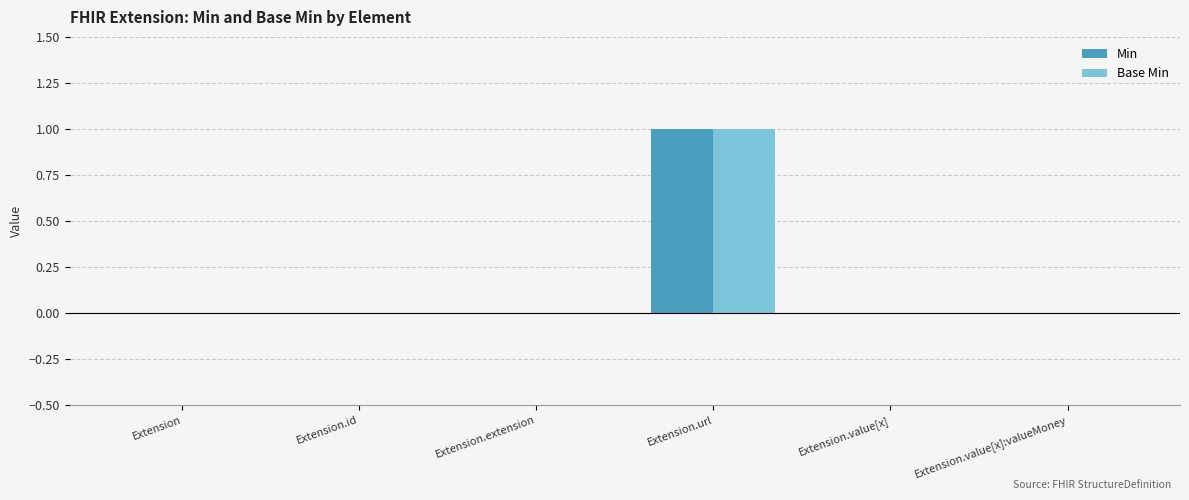

The Base Min series shows 1 at Extension.value[x]. True or false?

False